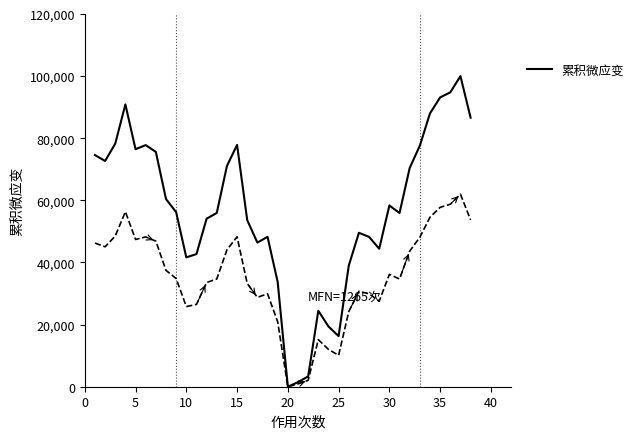

How many values are above zero?

37